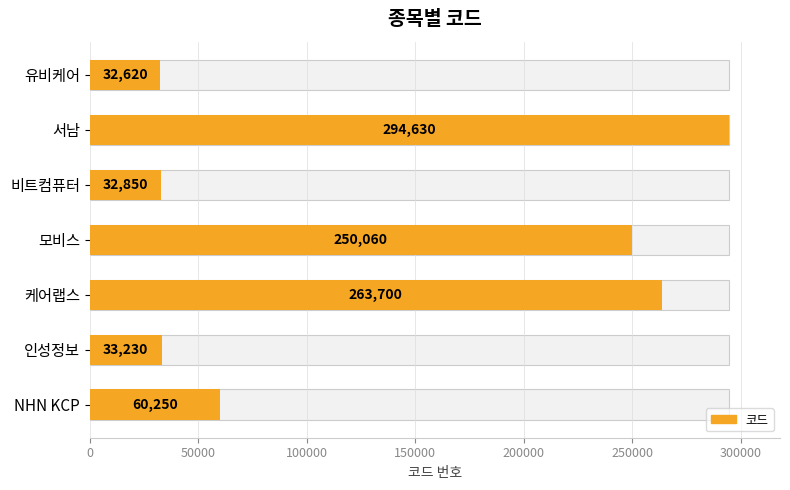

Reading left to right, extract all data points from this chart.

32620	294630	32850	250060	263700	33230	60250